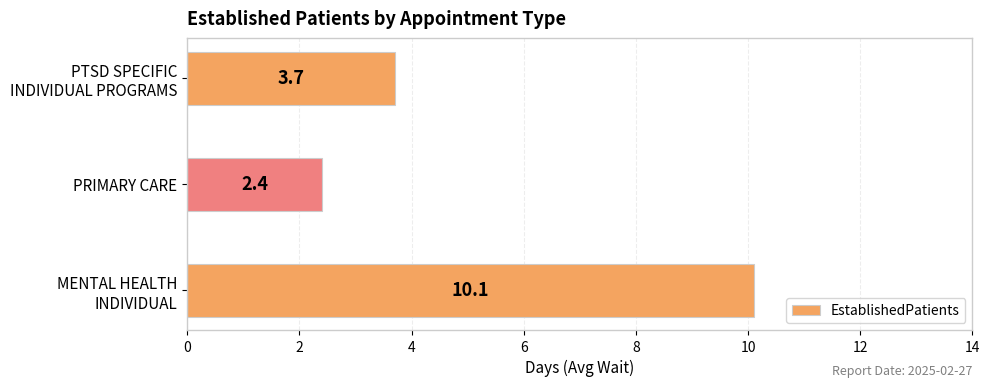

Are the bars grouped side by side (vs. stacked)?

No